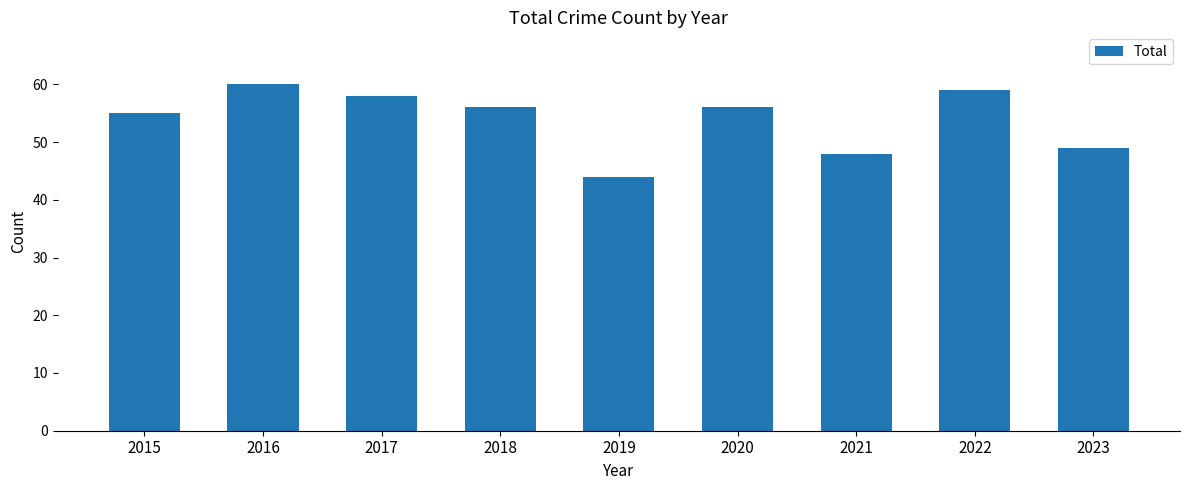

What is the sum of all values?

485